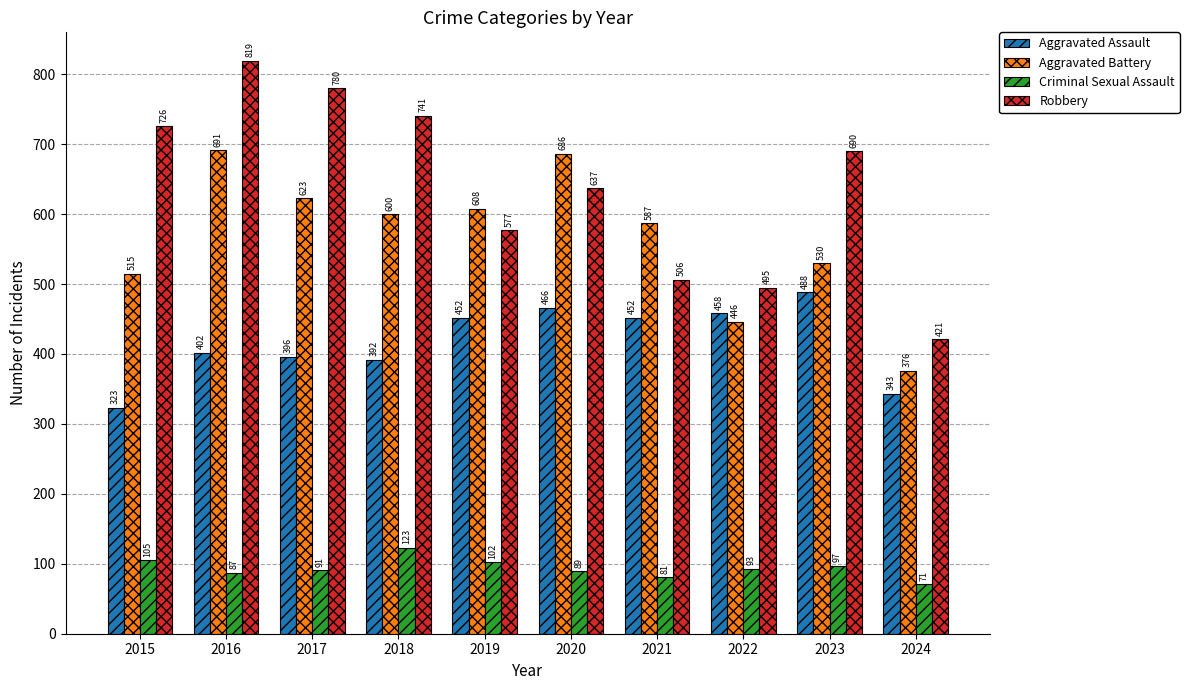

What is the value of the Aggravated Assault bar at the 1st from the left?

323